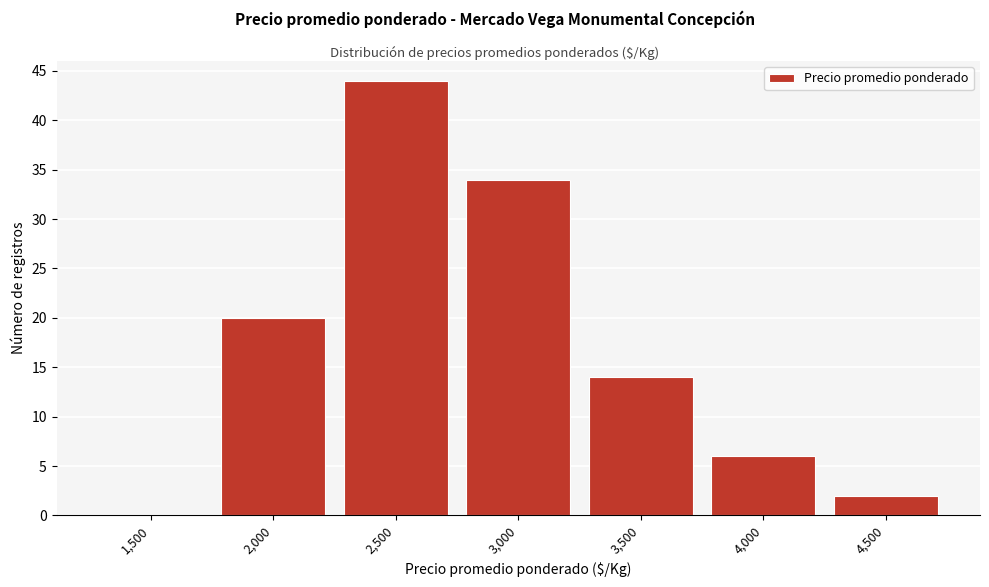

Reading right to left, transcribe all the data shown in this chart.

4,500=2	4,000=6	3,500=14	3,000=34	2,500=44	2,000=20	1,500=0